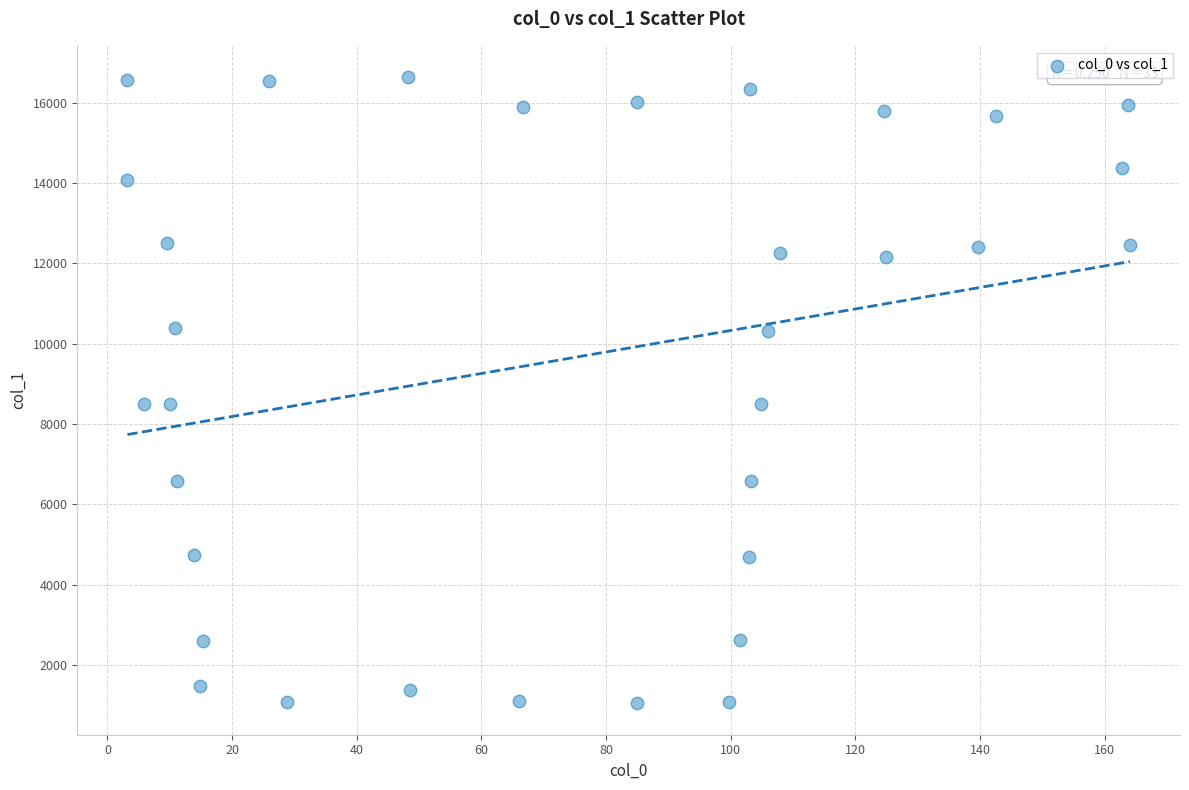

What is the range of X values (max minus min)?

160.9